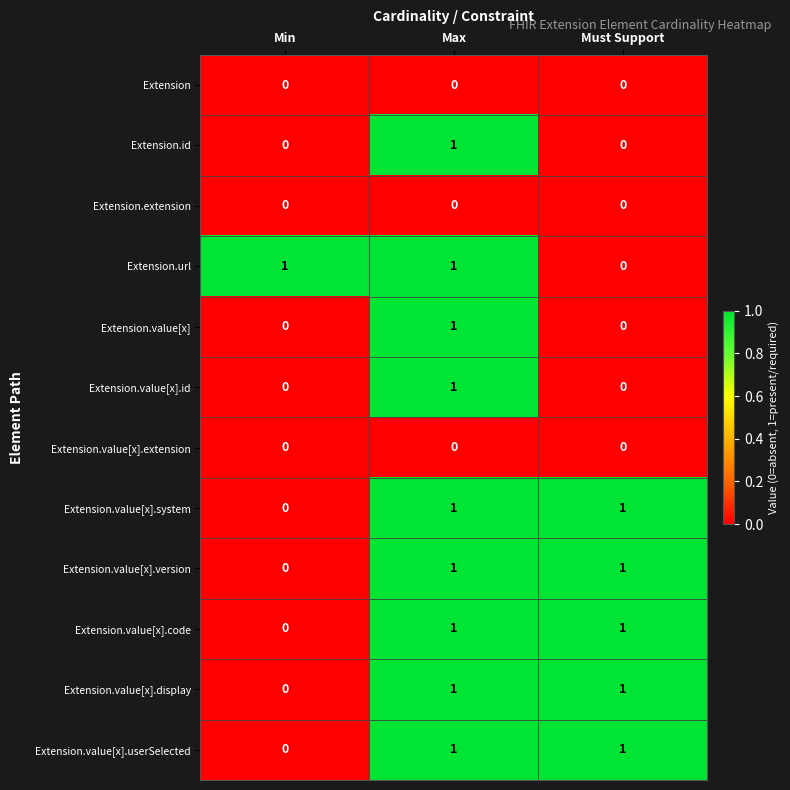

The value of Extension.value[x].version at Min is 0. True or false?

True